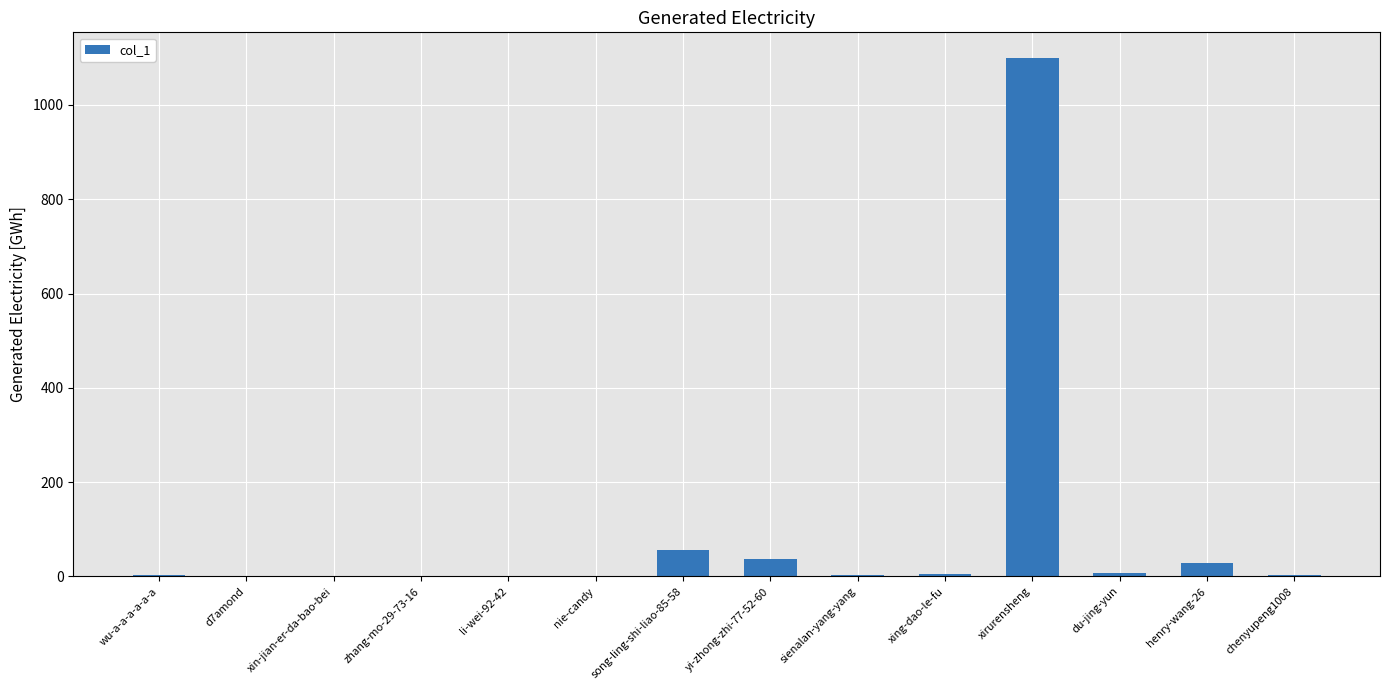

Read the value at xirurensheng, to the nearest 10.

1100